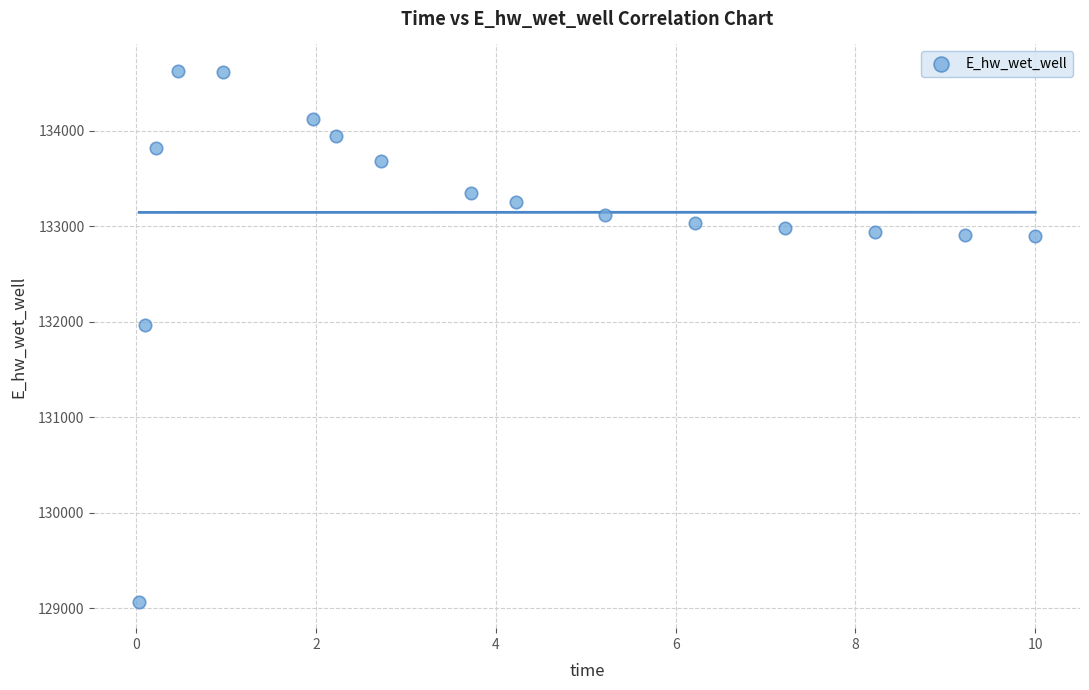

What is the range of Y values (max minus min)?

5557.6